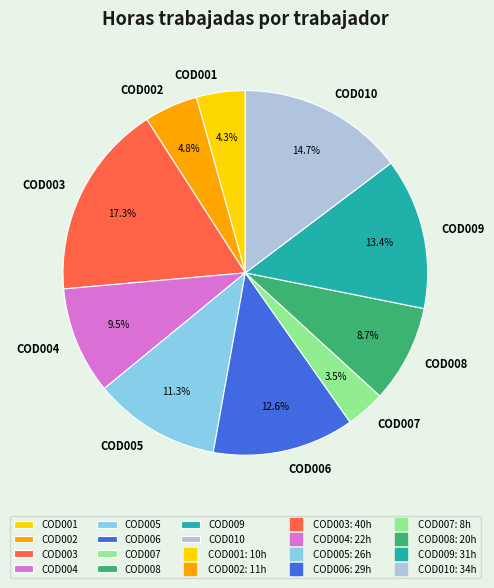

What is the ratio of the value at COD003 to the value at COD010?

1.2